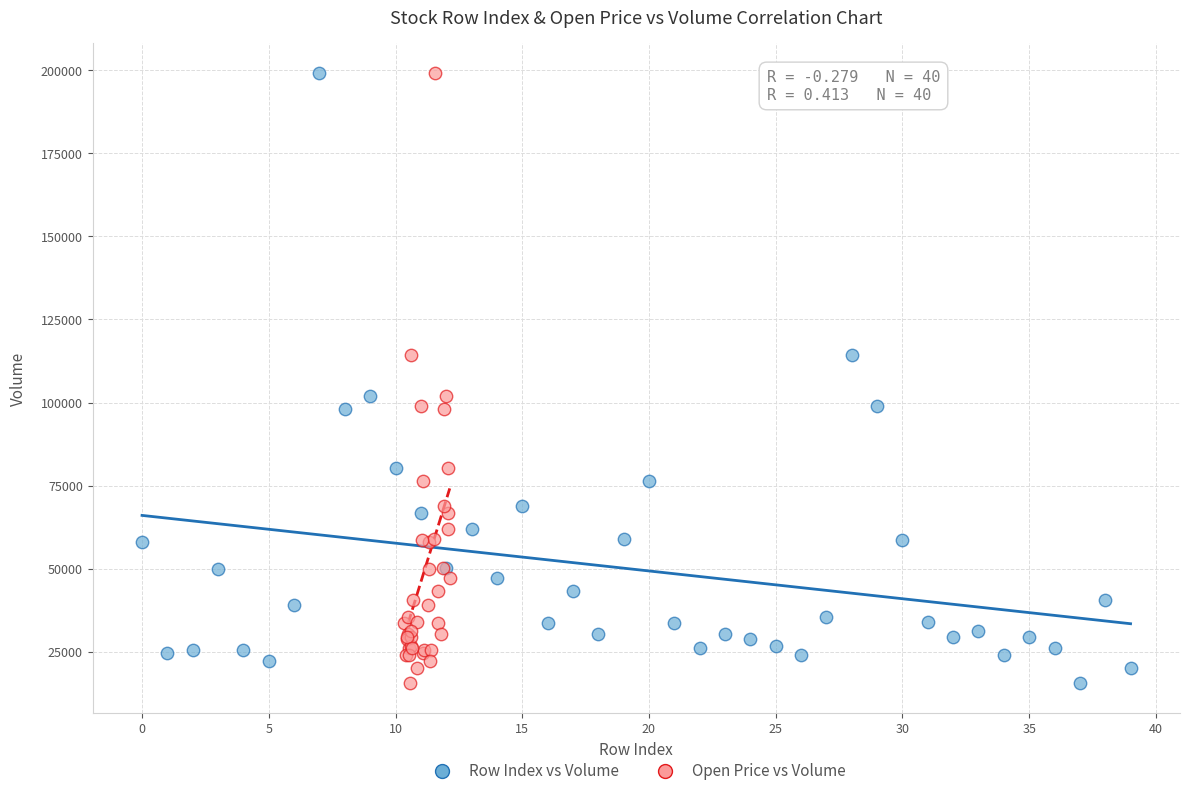

What are all the series names shown in the legend?

Row Index vs Volume, Open Price vs Volume